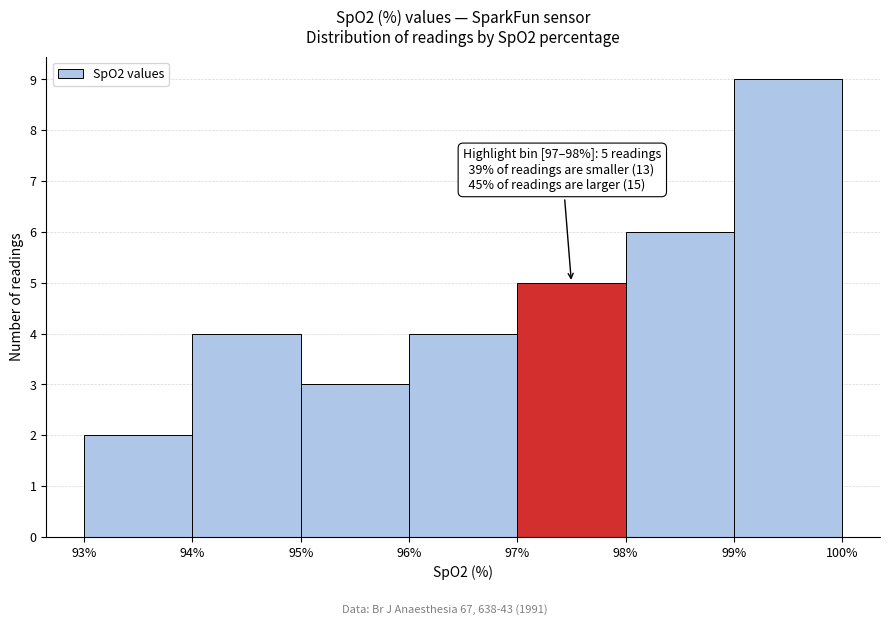

Which range on the x-axis has the tallest bar?

99% to 100%